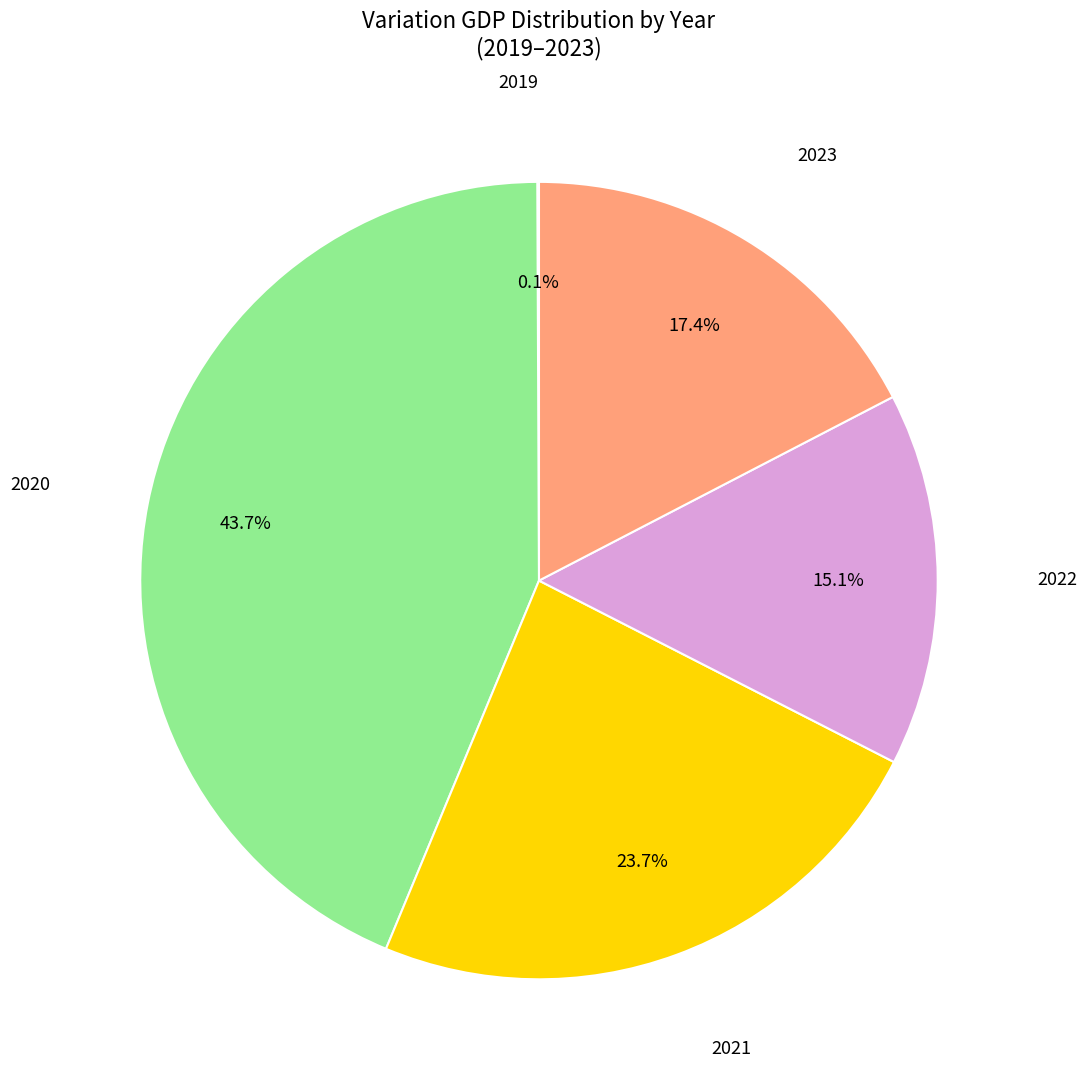

Is there any slice that represents more than half of the pie?

No